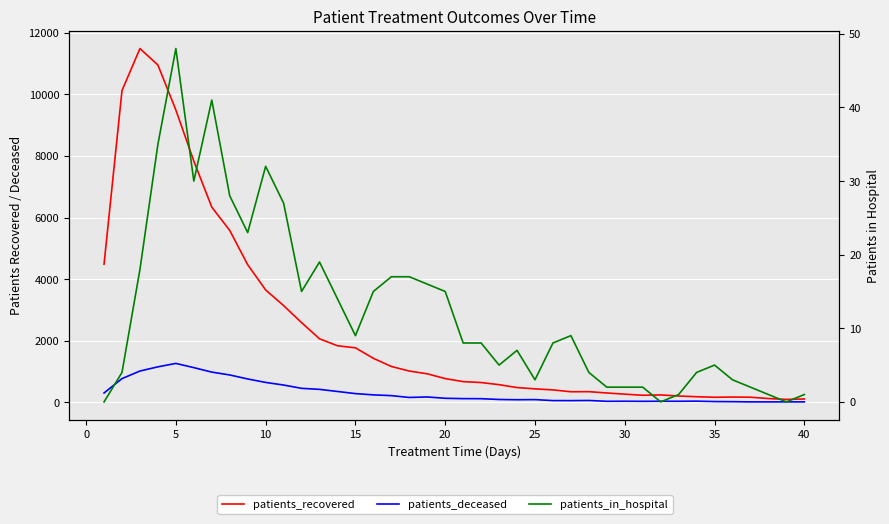

At how many categories does at least one series exceed 3024?

11